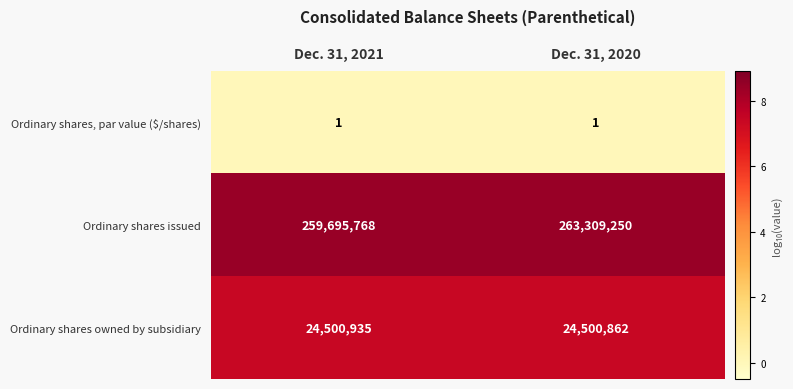

Is the value of Ordinary shares issued at Dec. 31, 2020 greater than the value of Ordinary shares owned by subsidiary at Dec. 31, 2020?

Yes